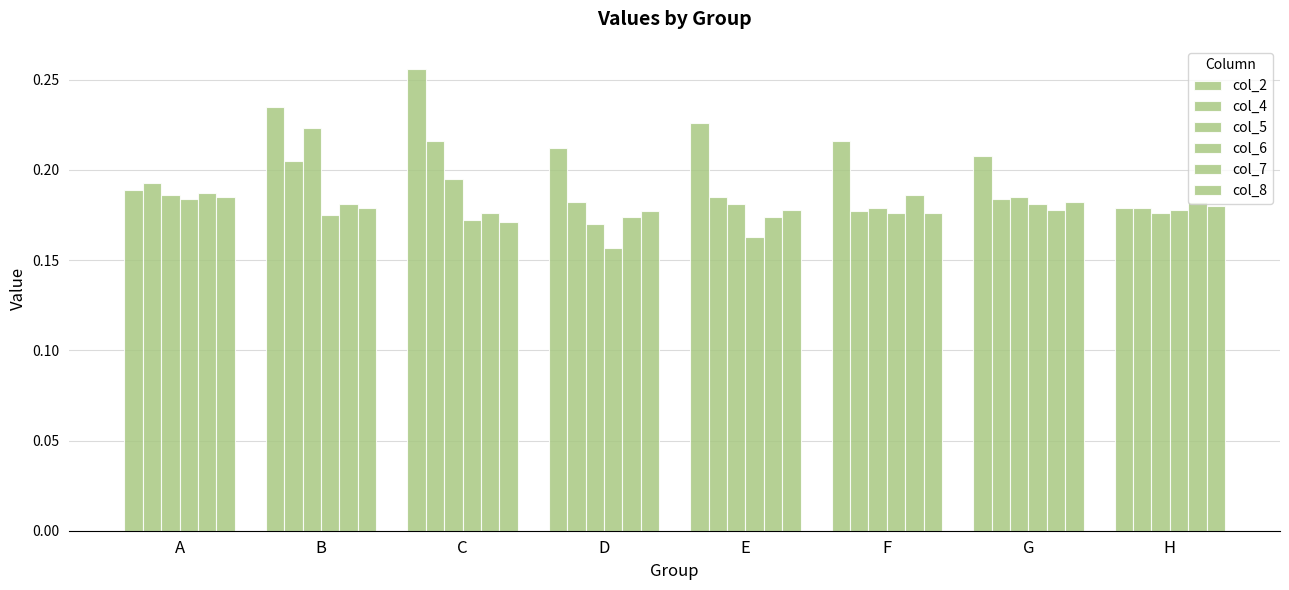

How many distinct data groups are displayed?

6